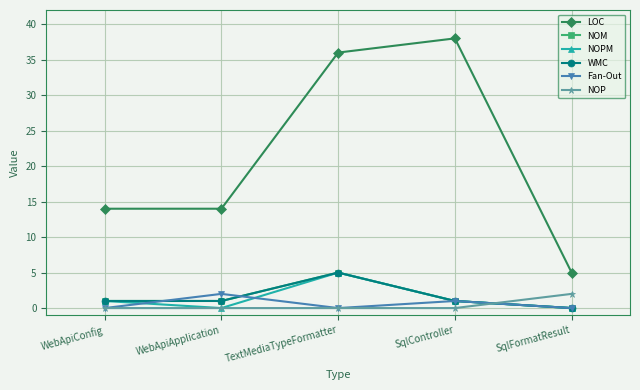

How many data points does each series have?

5